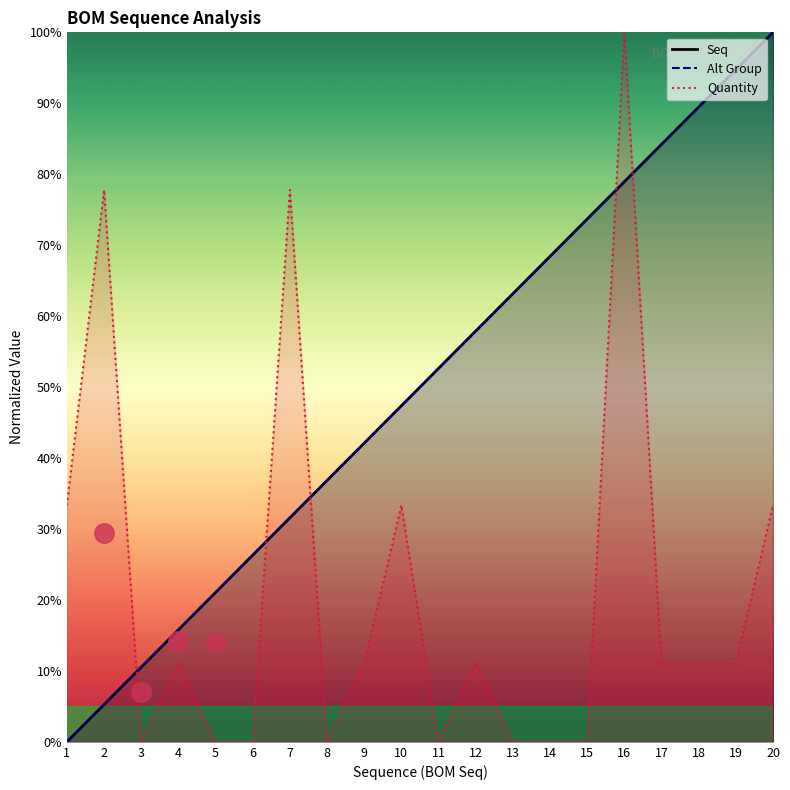

Where is Seq nearest to the value 50?

11